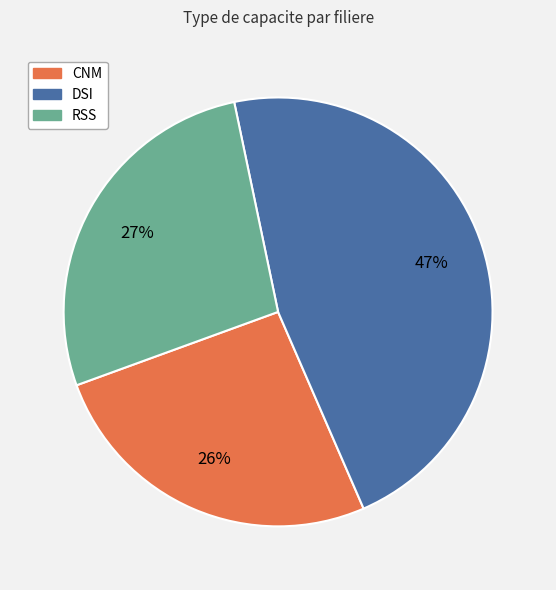

Which has a higher value, CNM or RSS?

RSS